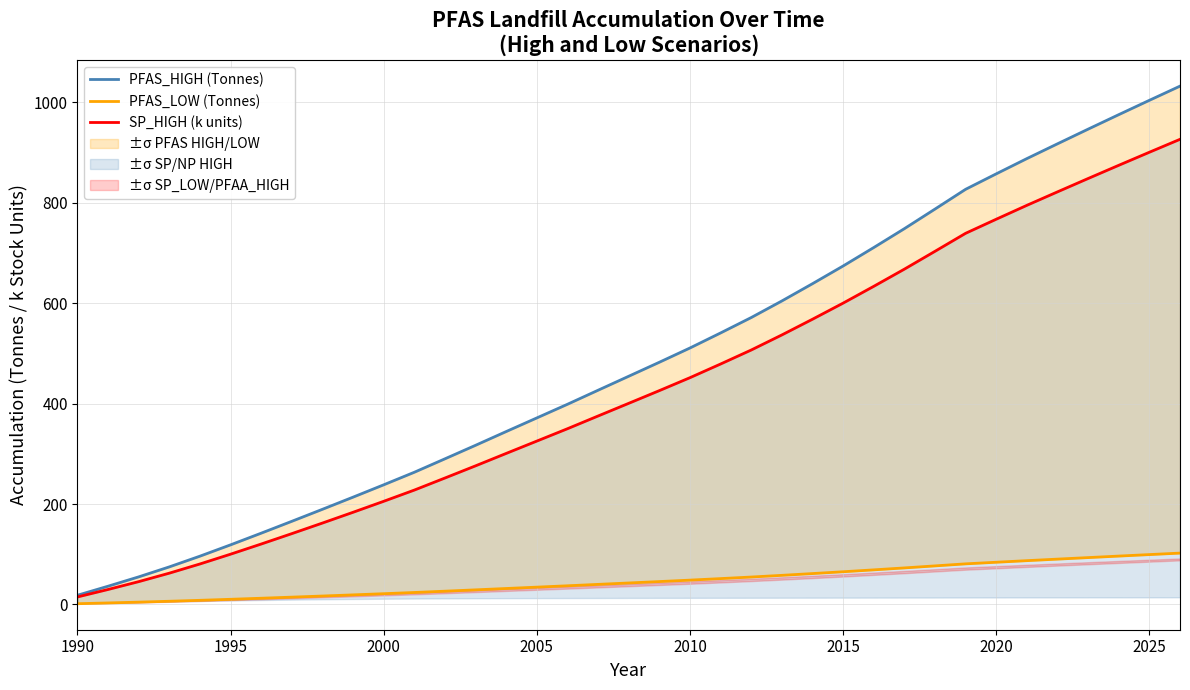

True or false: PFAS_HIGH (Tonnes) has more than 1 interior local peaks.

False